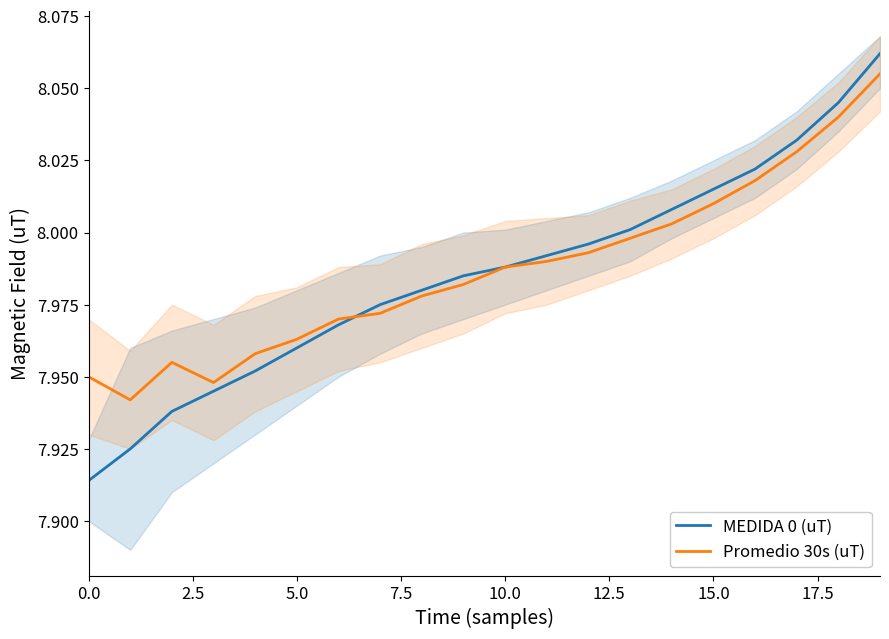

The value of MEDIDA 0 (uT) at 20.0 is 4.6. True or false?

False